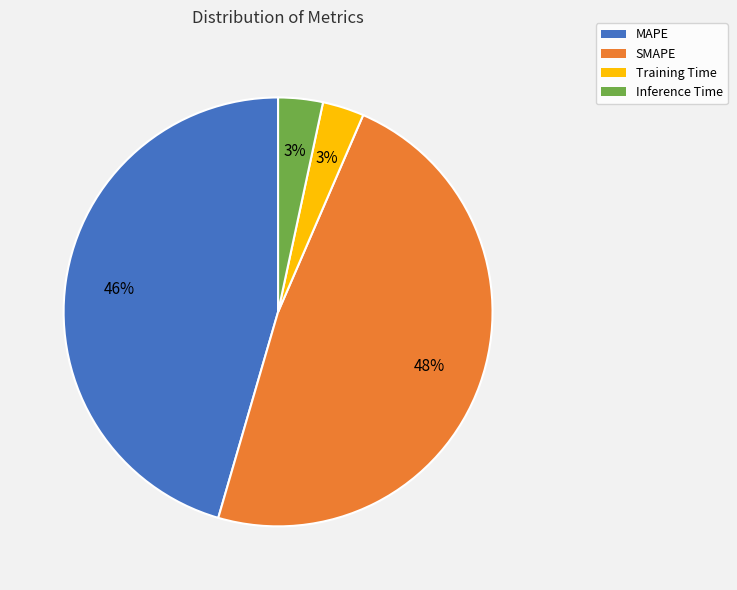

To the nearest percent, what is the difference between the largest and smallest slice percentages?

45%